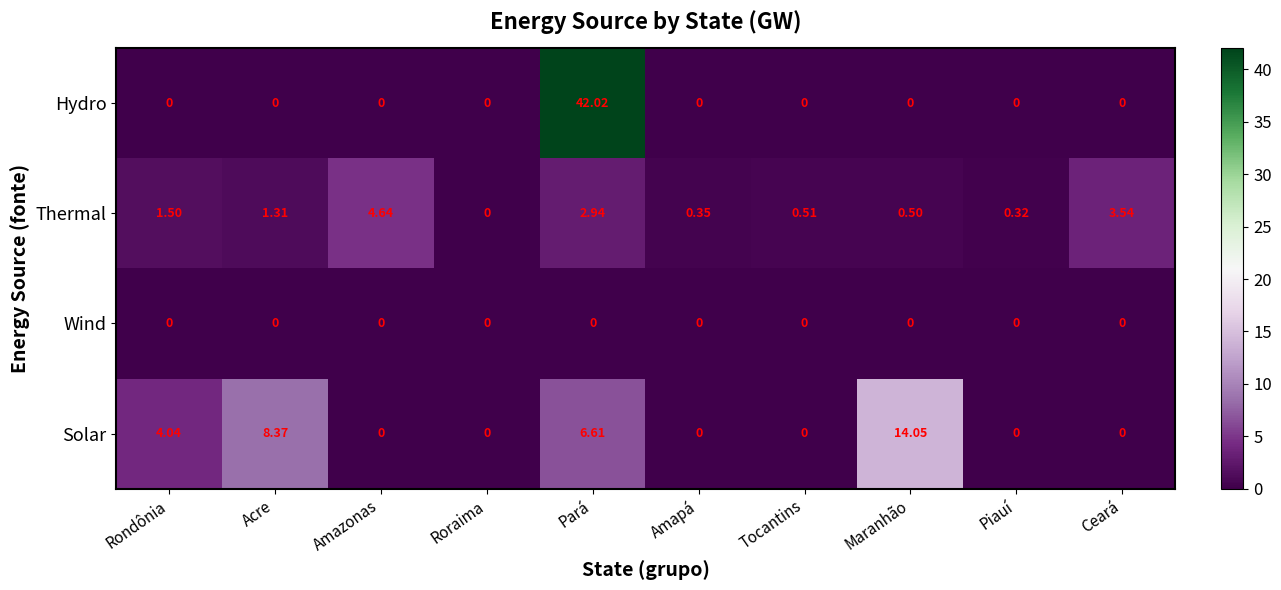

At how many categories does at least one series exceed 34?

1